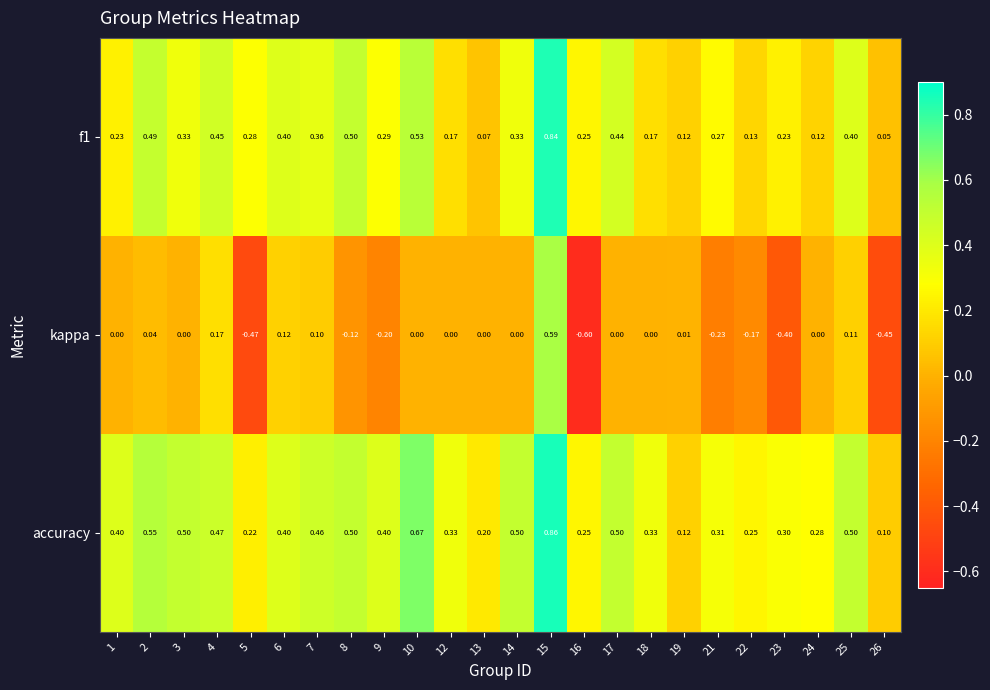

Which series changed the most between 5 and 14?

kappa